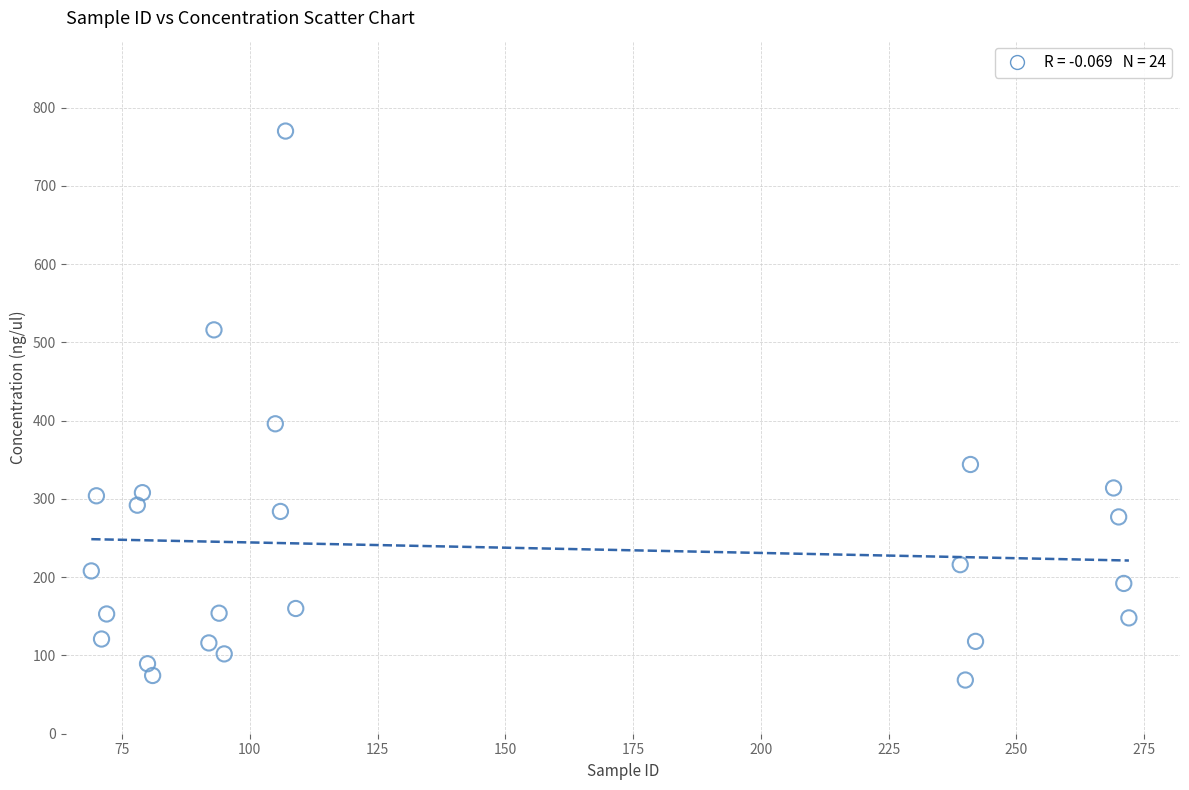

What Y value in the scatter plot is closest to 419?

396.0